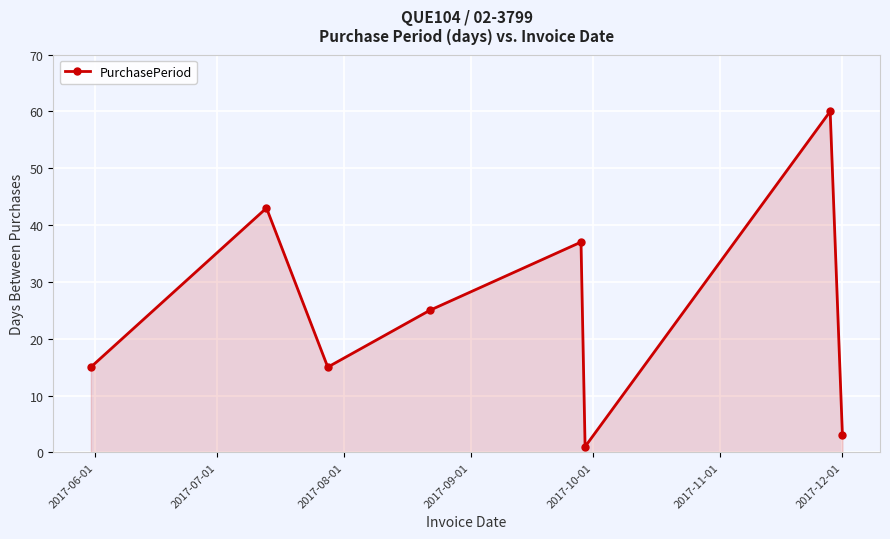

What is the difference between the second highest and minimum values?

42